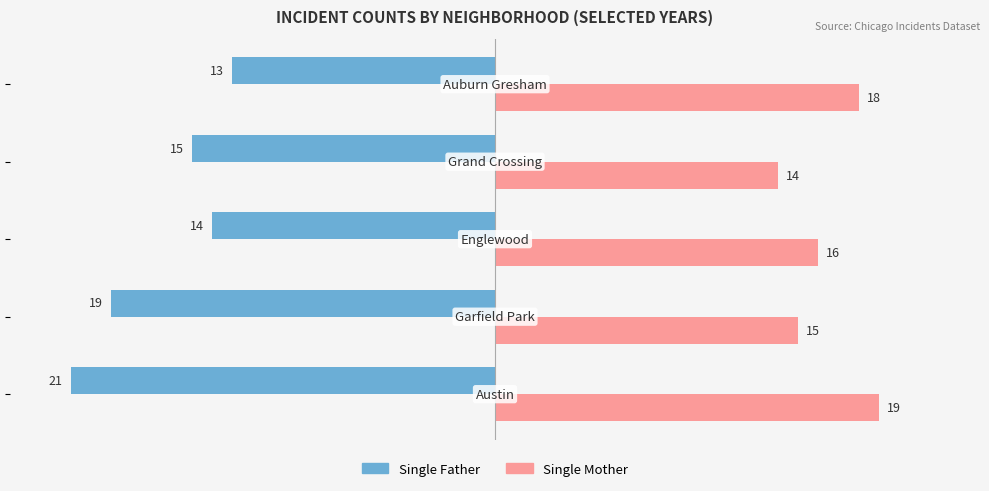

What is the sum of all Single Mother values?

82